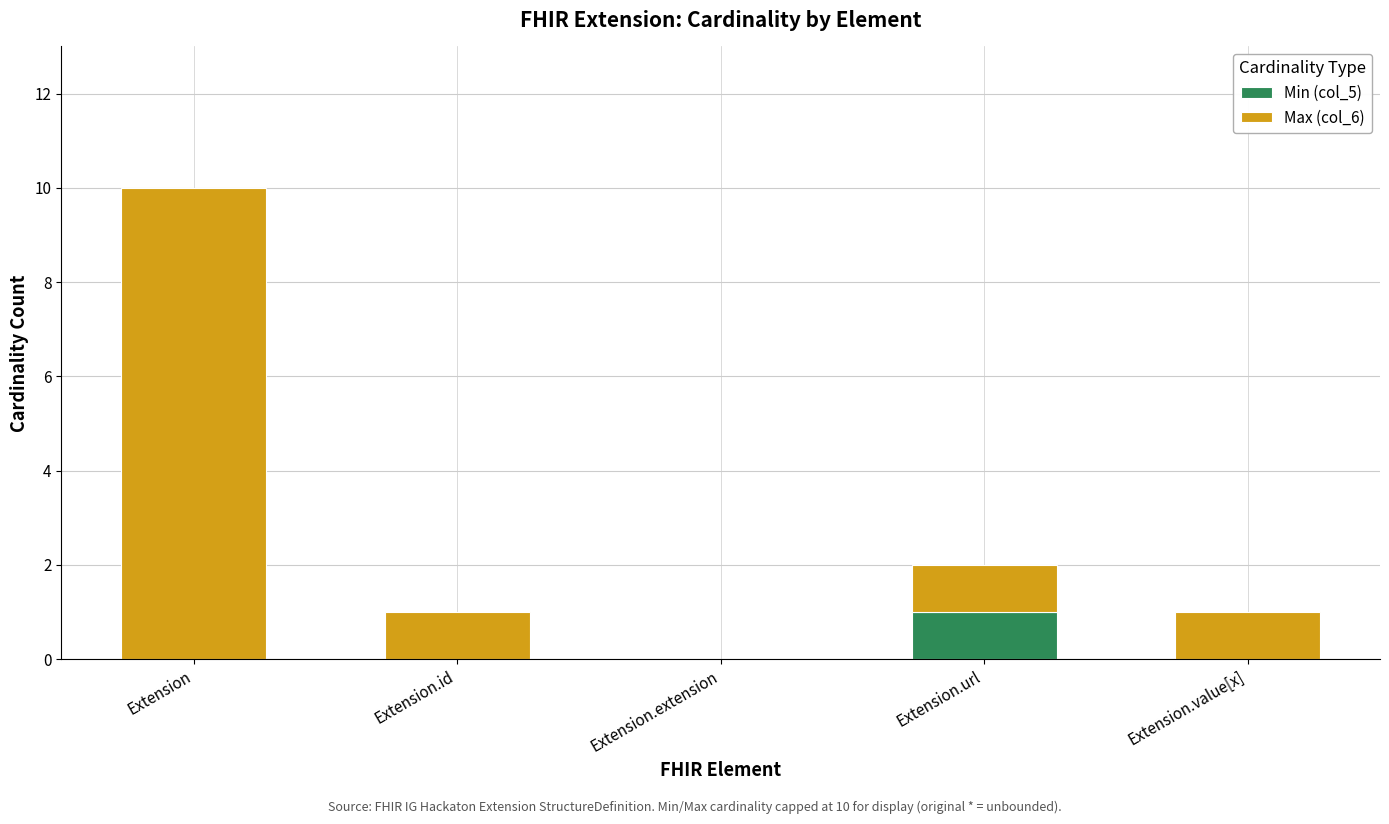

Is it true that Min (col_5) equals 1 at Extension.url?

True